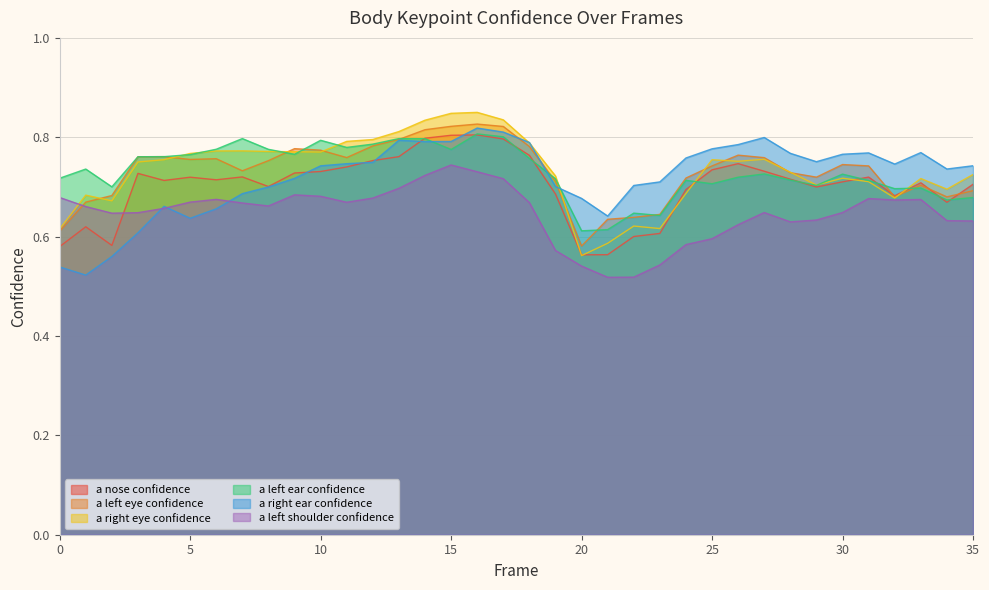

What are all the series names shown in the legend?

a nose confidence, a left eye confidence, a right eye confidence, a left ear confidence, a right ear confidence, a left shoulder confidence